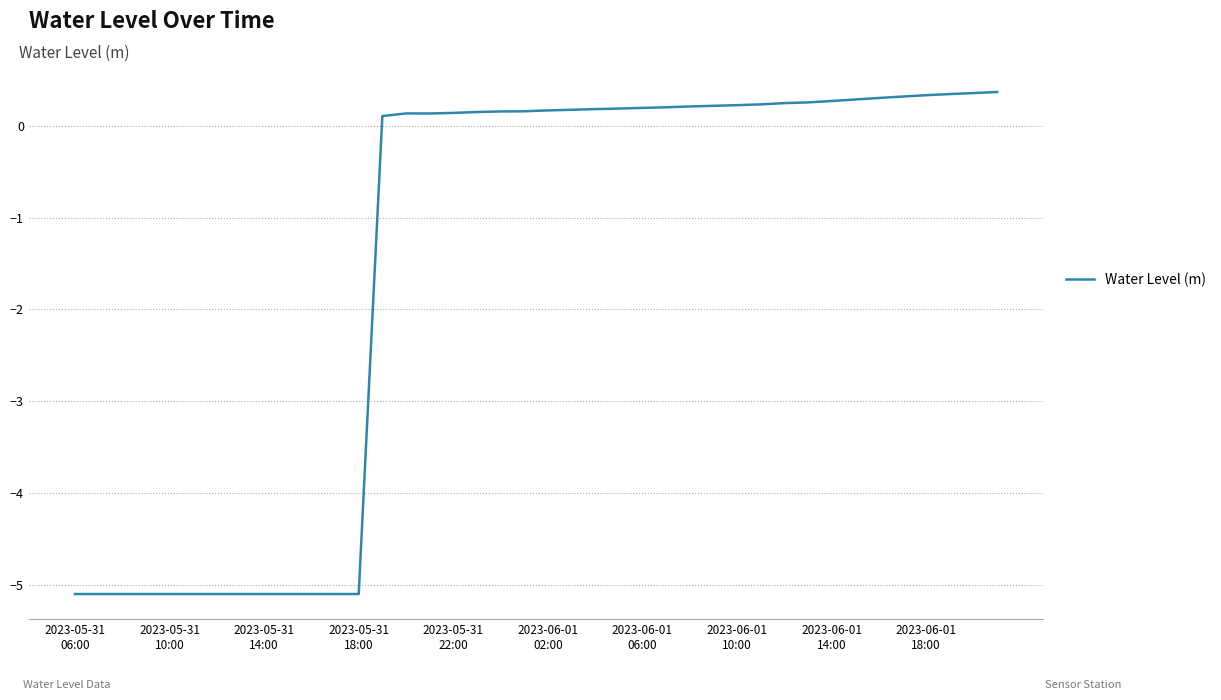

What is the difference between the maximum and minimum values?

5.5